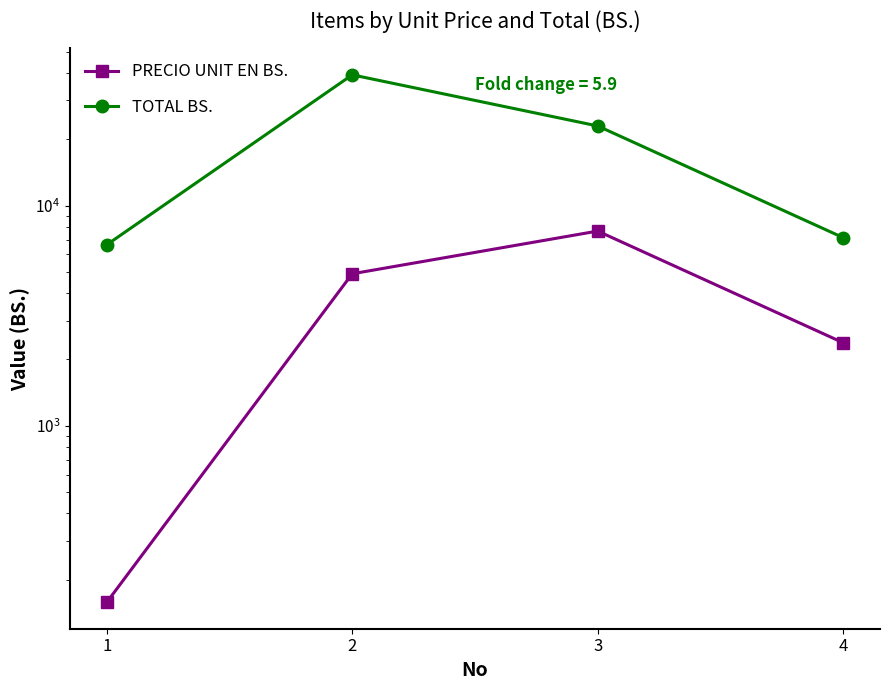

True or false: TOTAL BS. and PRECIO UNIT EN BS. cross at least once.

False